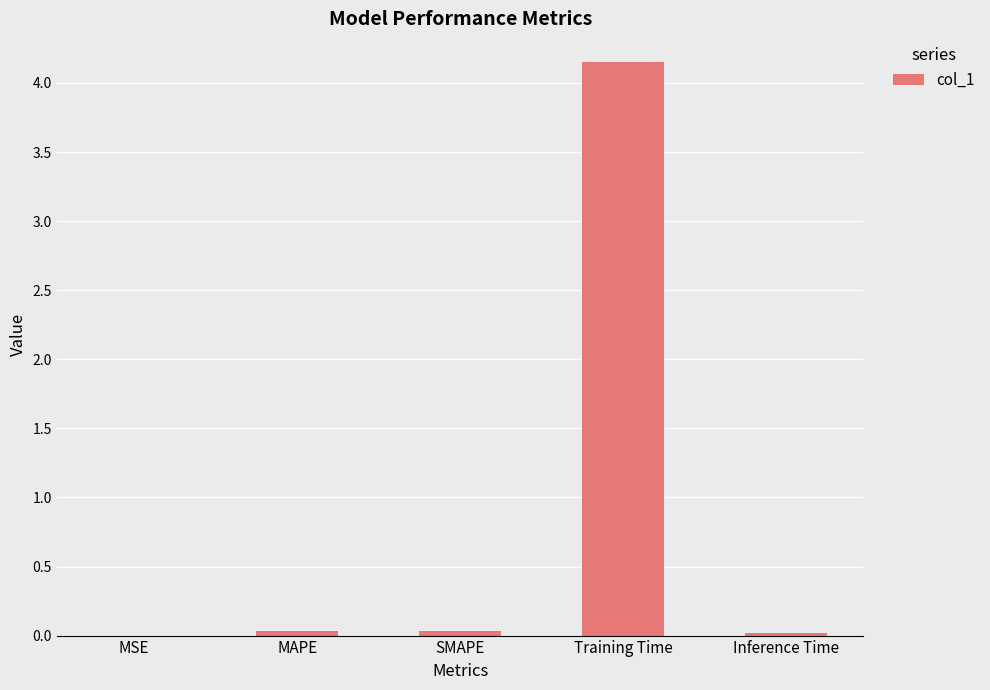

What is the average value?

0.8